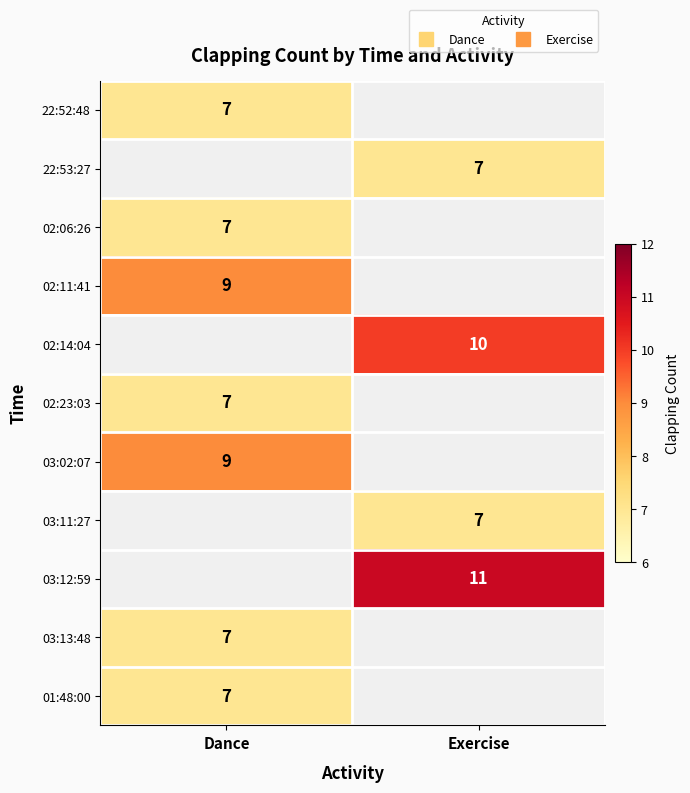

At how many categories does at least one series exceed 8?

2